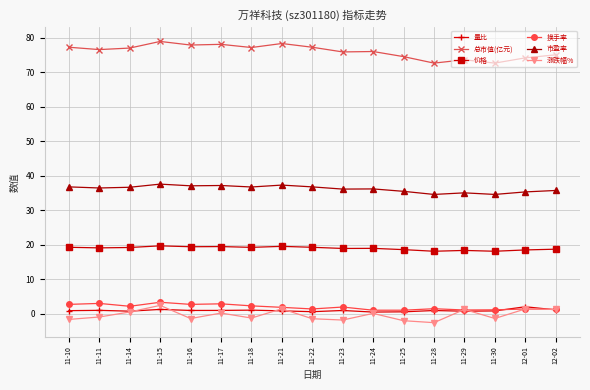

True or false: 涨跌幅% and 总市值(亿元) intersect in this chart.

False